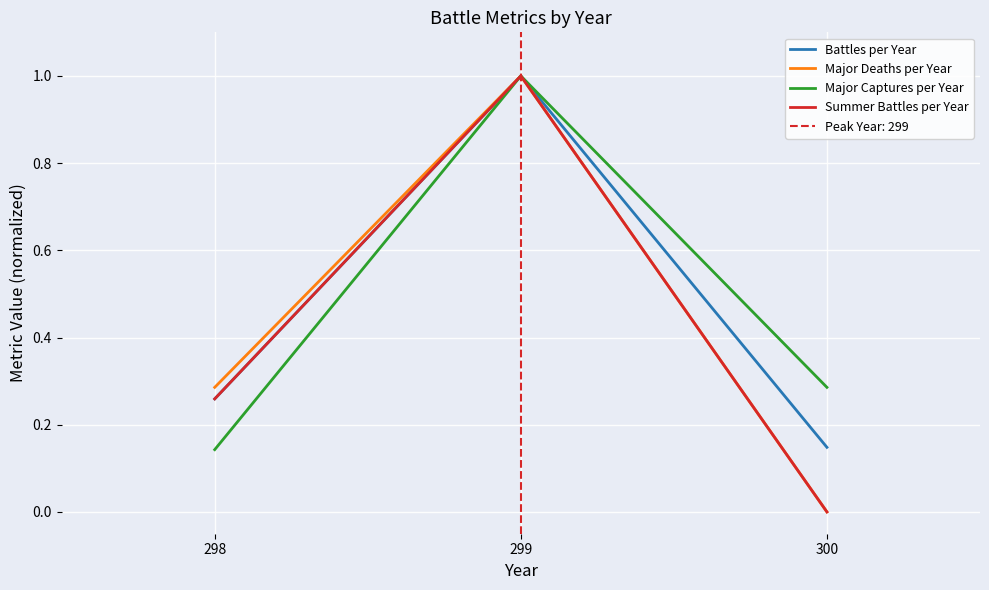

What is the maximum value shown in the chart?

1.0